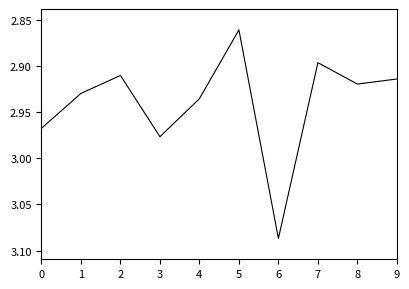

What is the difference between the maximum and minimum values?

0.2